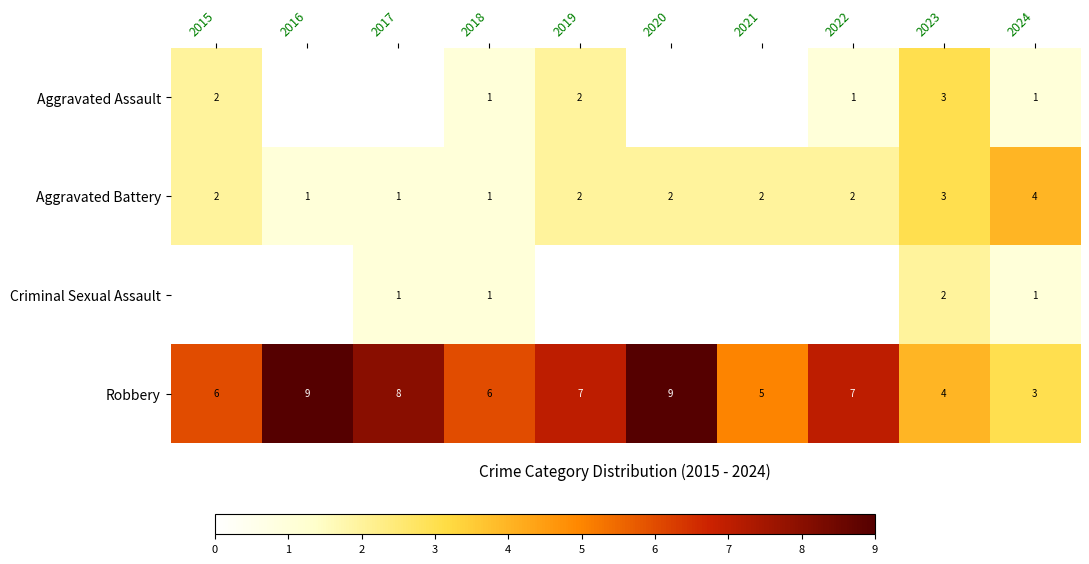

What is the difference between the maximum and second lowest values in the Robbery series?

5